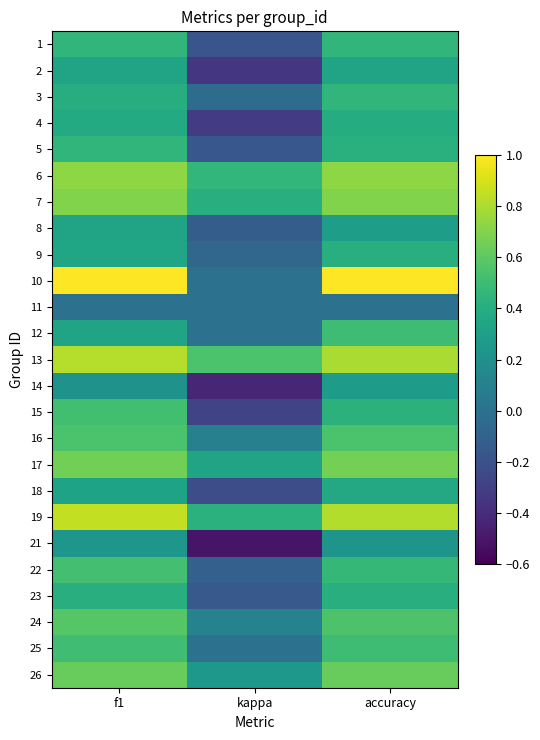

Rank the series by their maximum value, from lowest to highest.

11, 21, 14, 2, 8, 18, 4, 9, 23, 1, 3, 5, 12, 25, 15, 22, 16, 24, 26, 17, 7, 6, 13, 19, 10